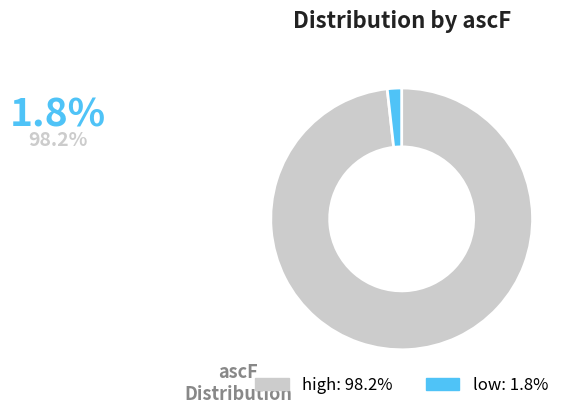

Rank the categories by value from lowest to highest.

low, high